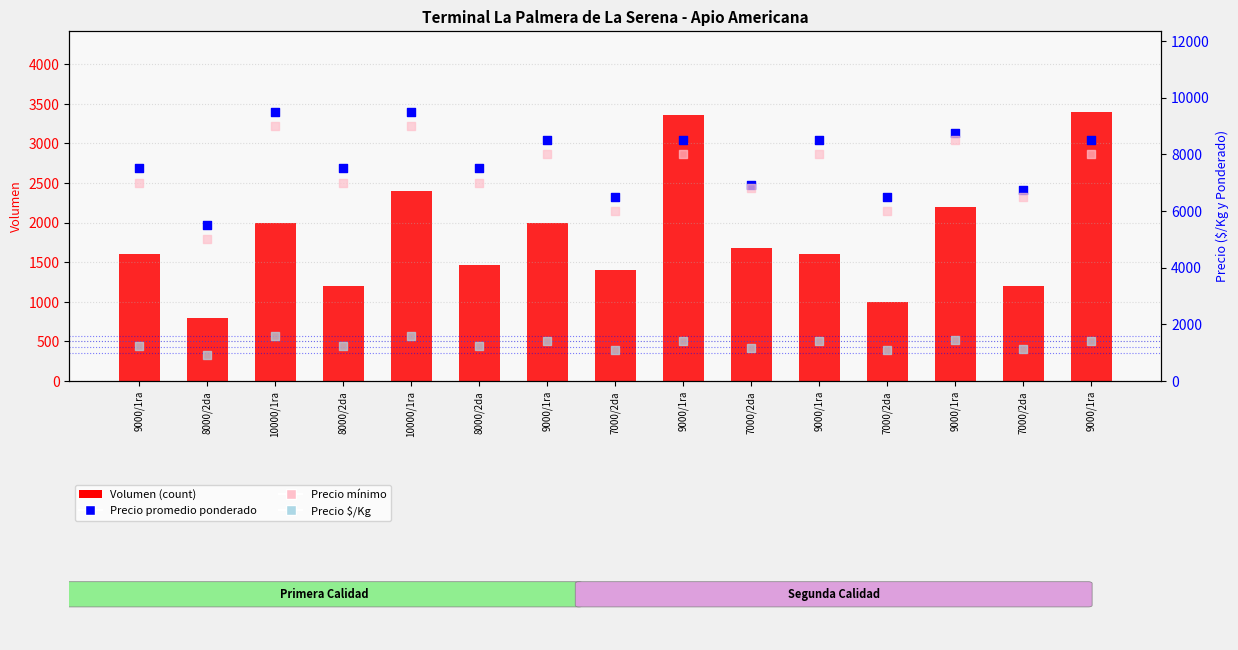

What are all the series names shown in the legend?

Volumen, Precio promedio ponderado, Precio mínimo, Precio $/Kg